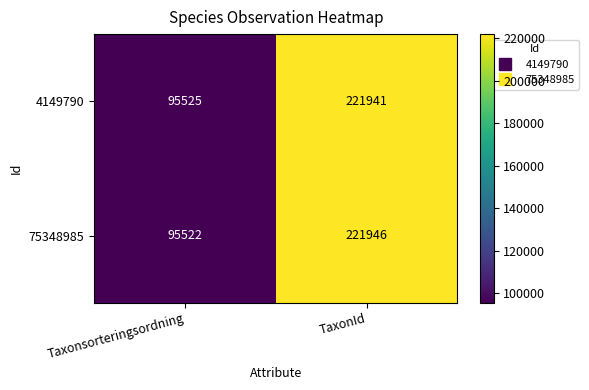

The 75348985 series shows 95522 at Taxonsorteringsordning. True or false?

True